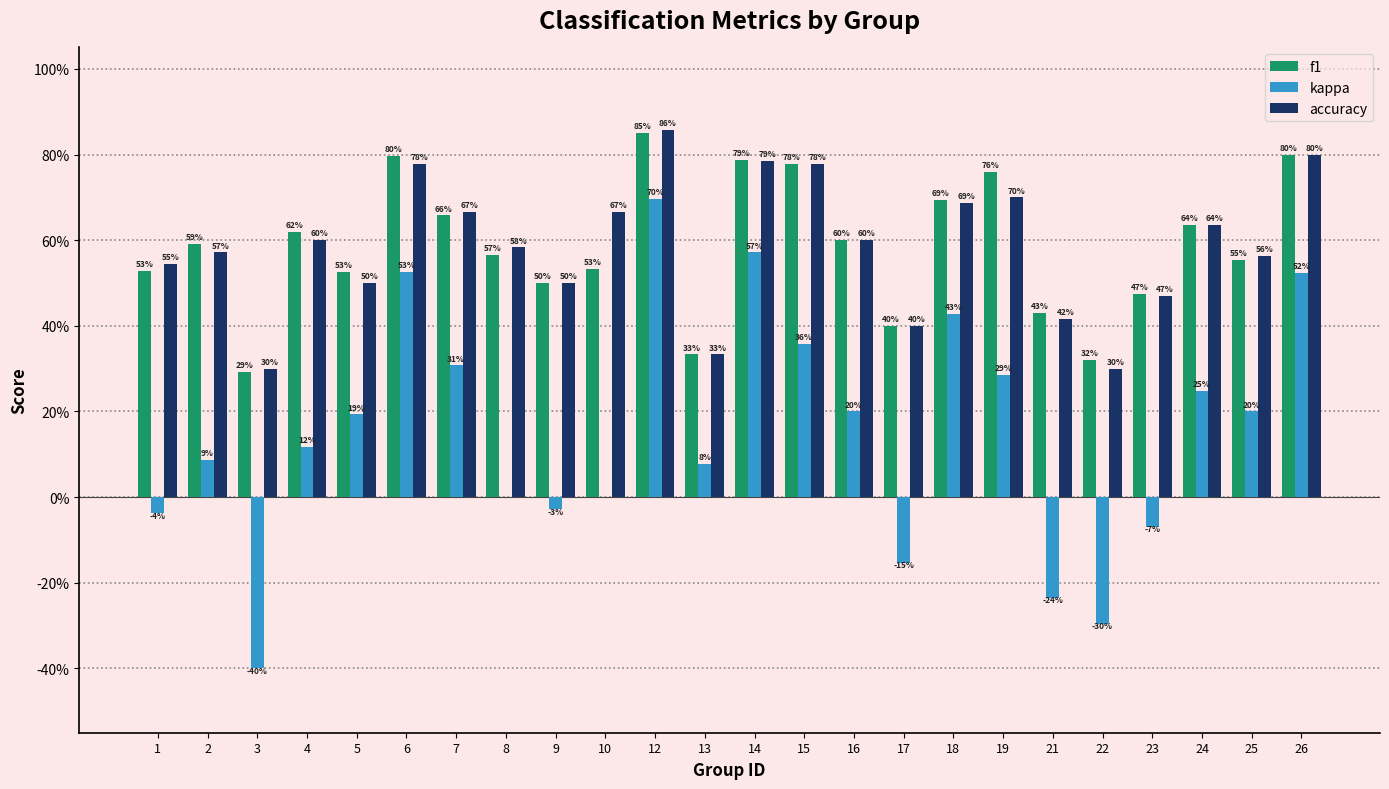

The kappa series shows 0.0 at 8. True or false?

True